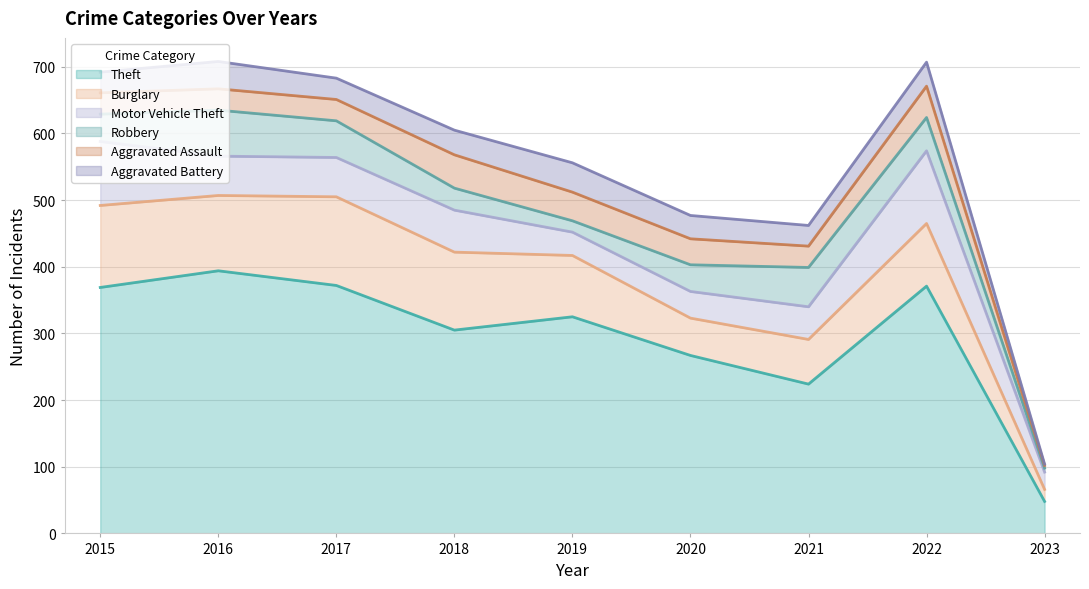

At which category is the sum across all series the highest?

2016